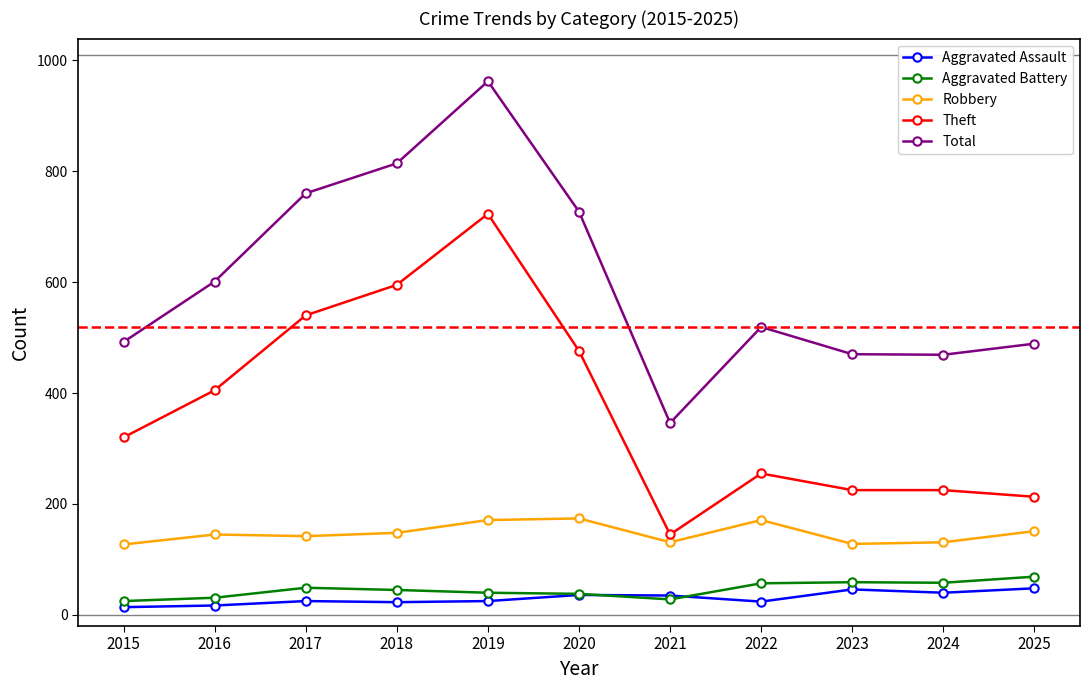

True or false: Total and Theft intersect in this chart.

False